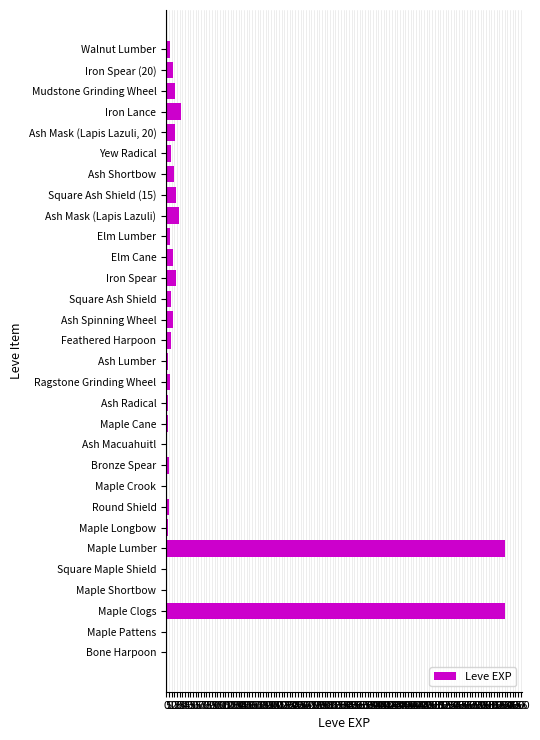

What is the sum of all values?

1515